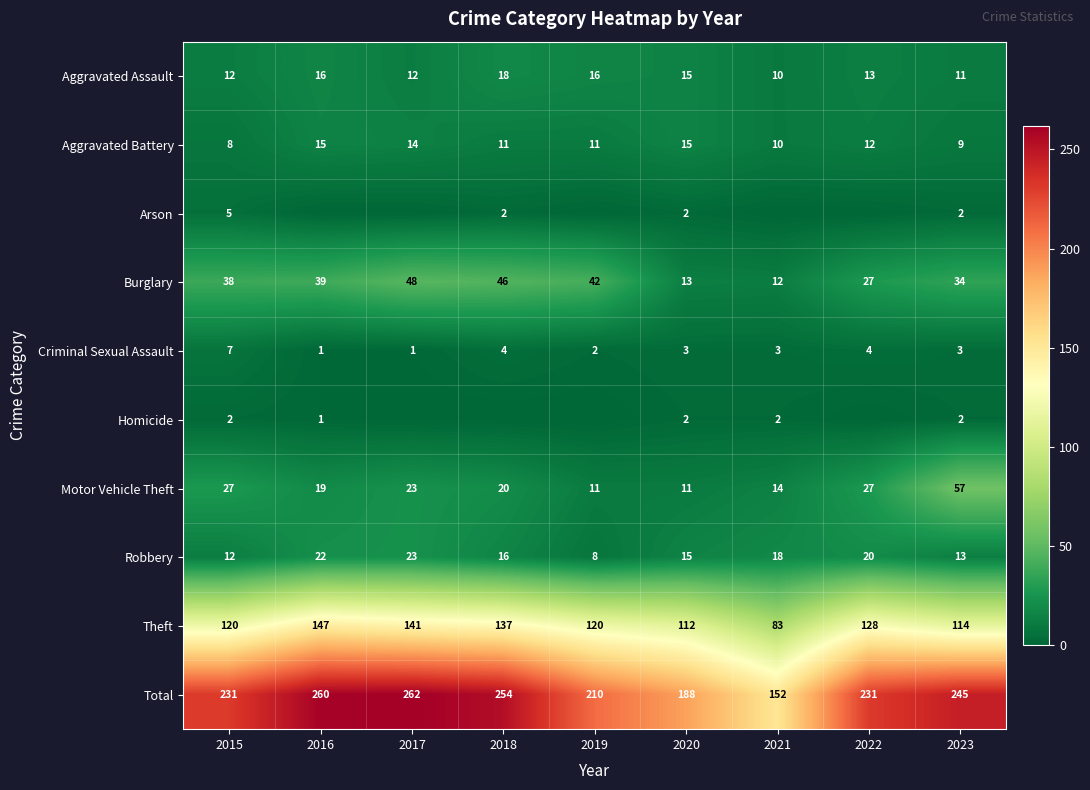

Read the Burglary value at 2016, to the nearest 5.

40